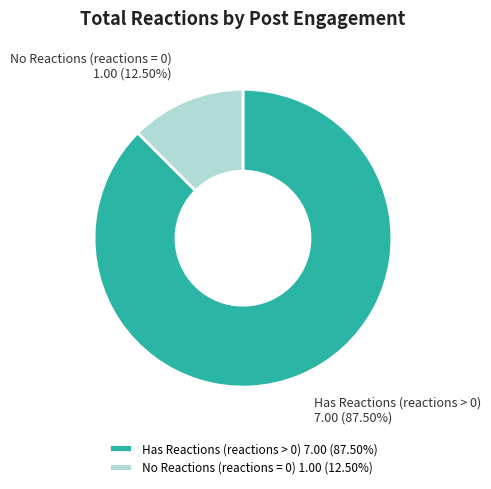

Do Has Reactions (reactions > 0) 7.00 (87.50%) and No Reactions (reactions = 0) 1.00 (12.50%) together represent more than half of the pie?

Yes